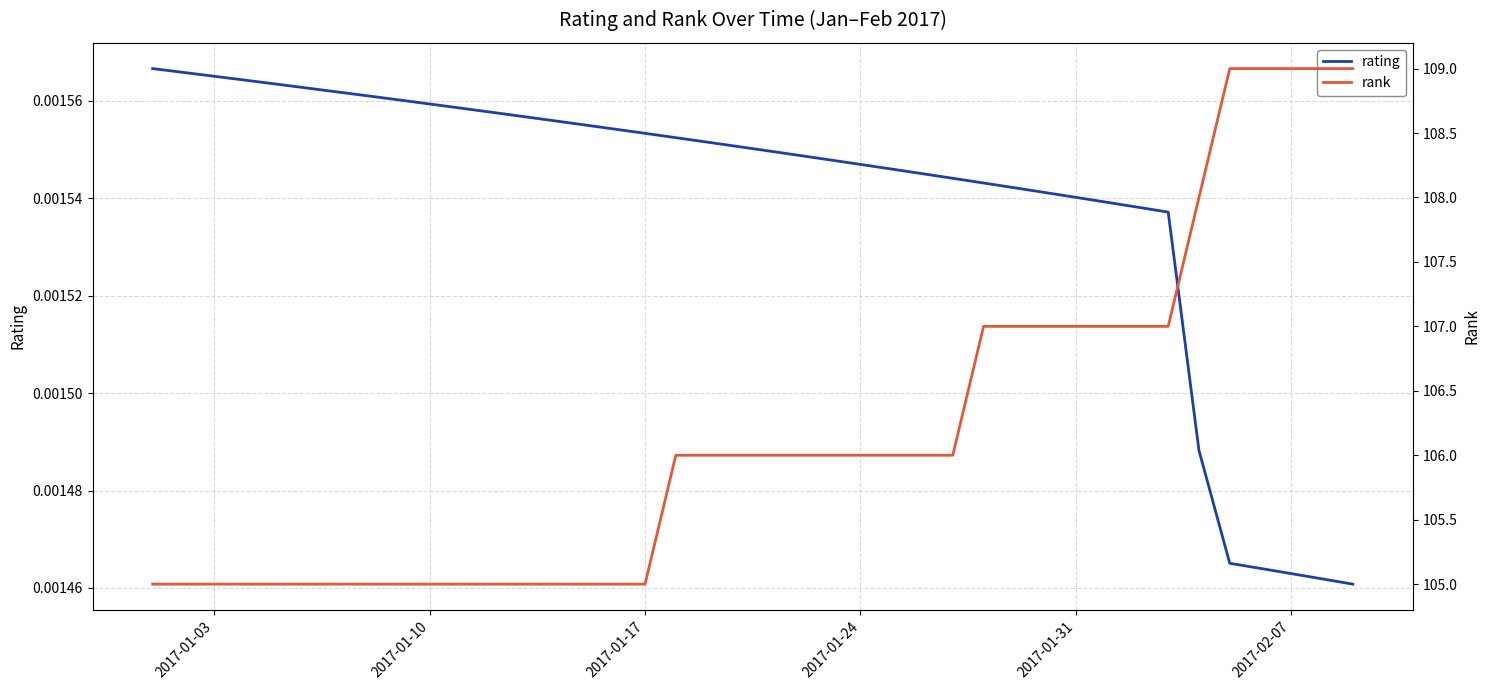

What are all the series names shown in the legend?

rating, rank